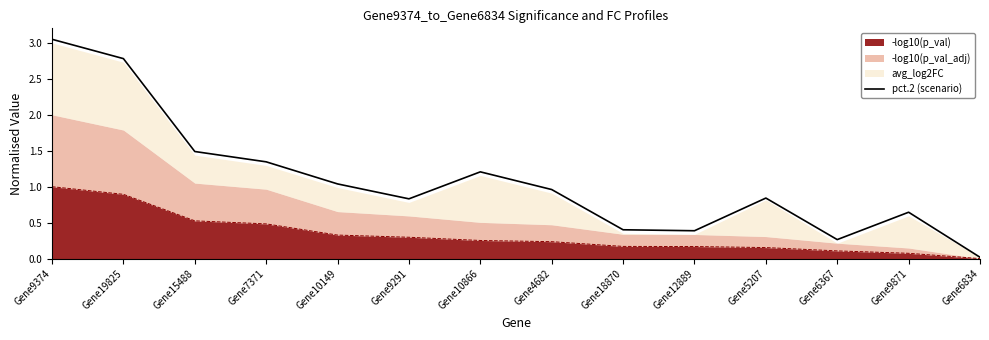

How many interior local peaks (higher than both neighbors) does the data have?

3